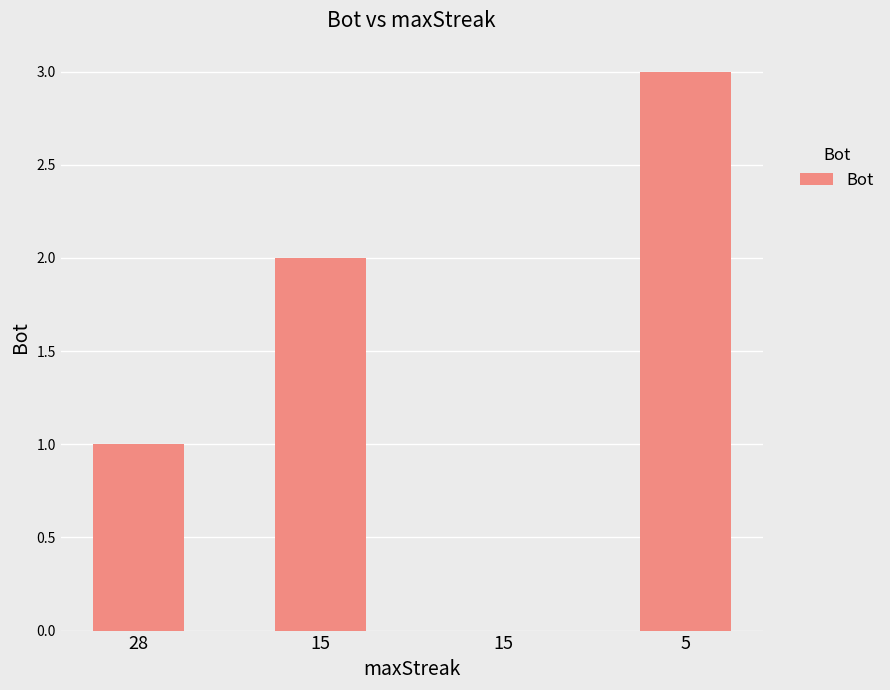

Where does the data first go above 2?

5